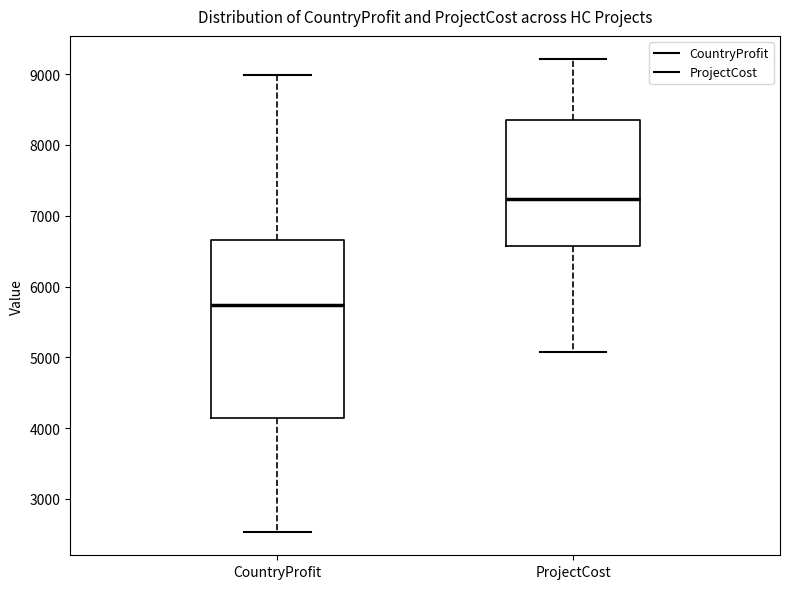

Which box's median line is the lowest?

CountryProfit